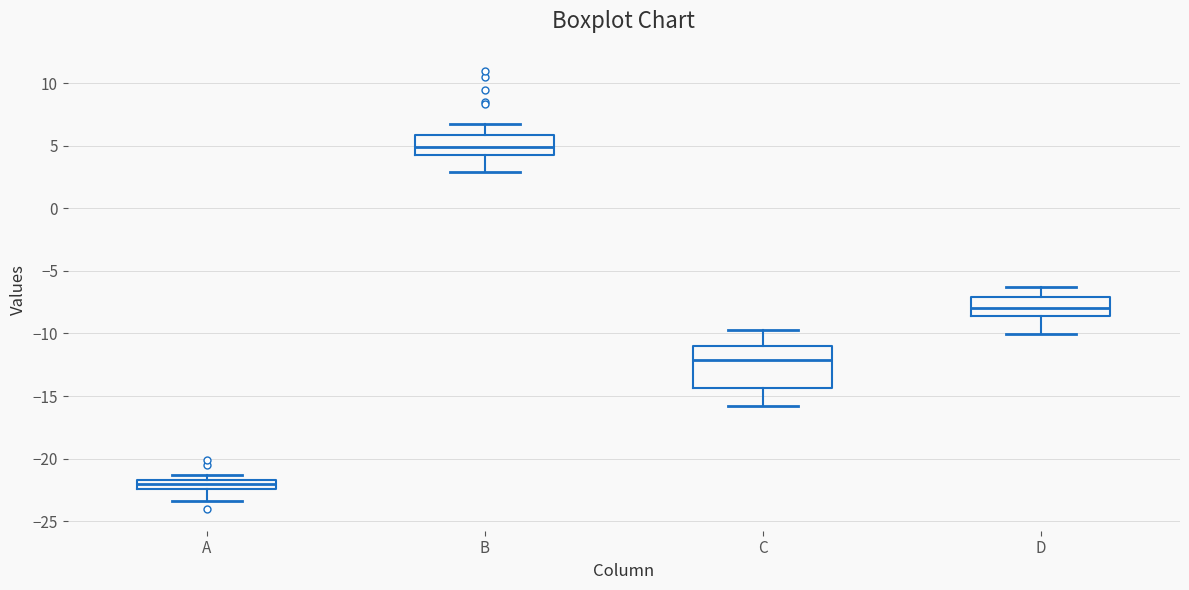

Which box's median line is the highest?

B